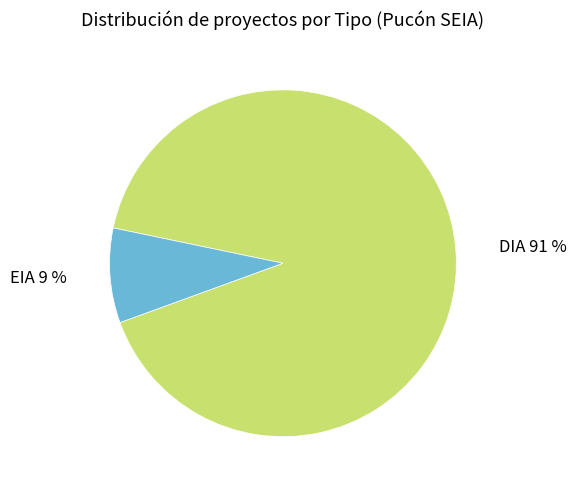

How many segments does this pie chart have?

2